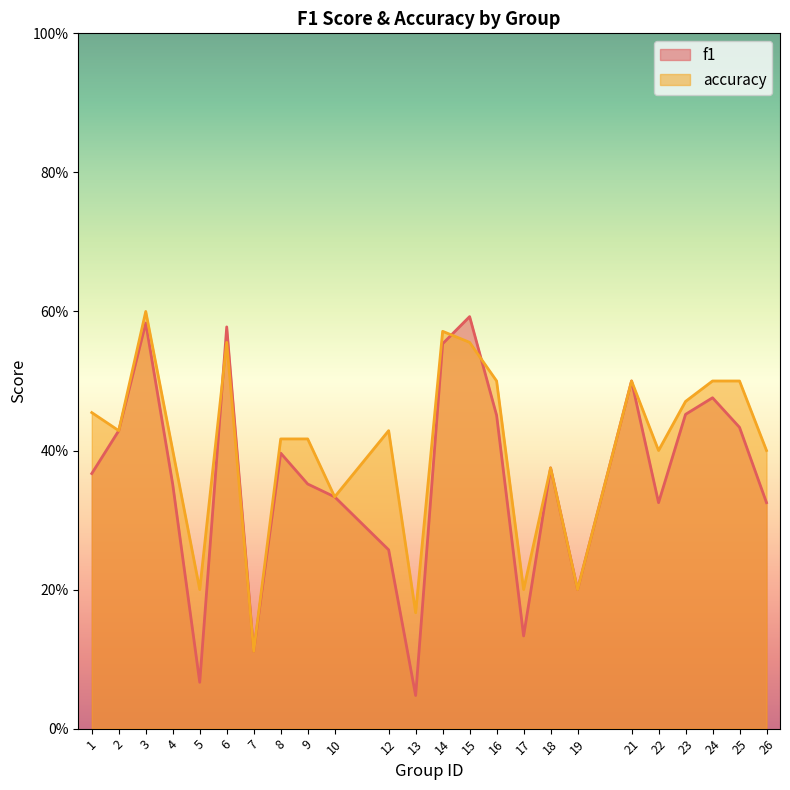

Rank the series by their average value, from lowest to highest.

f1, accuracy